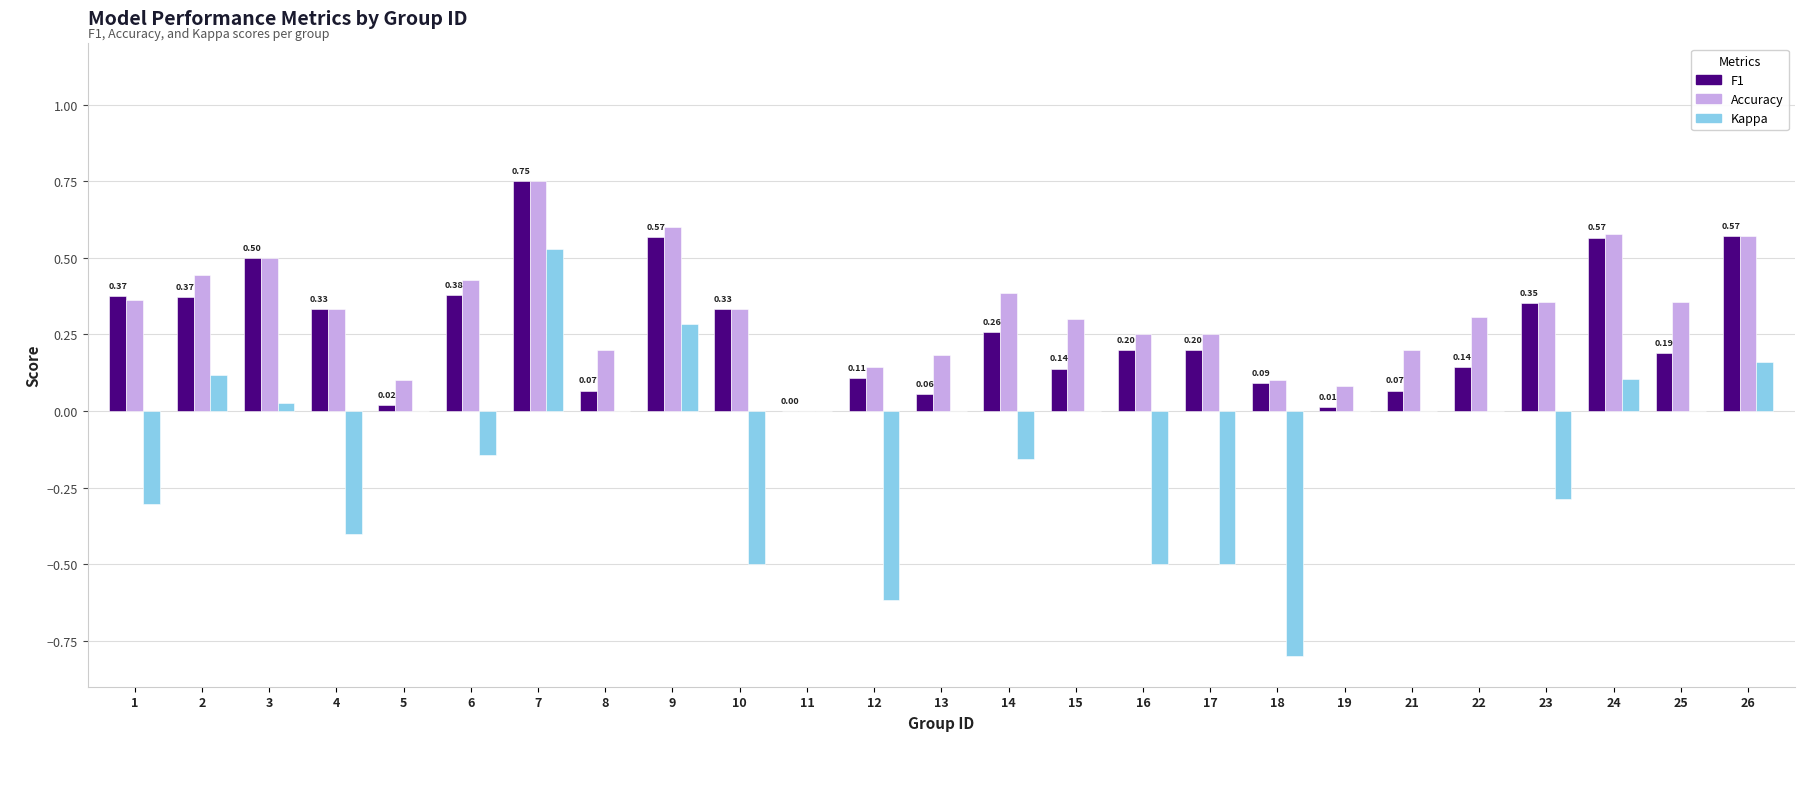

At which category is the sum across all series the highest?

7